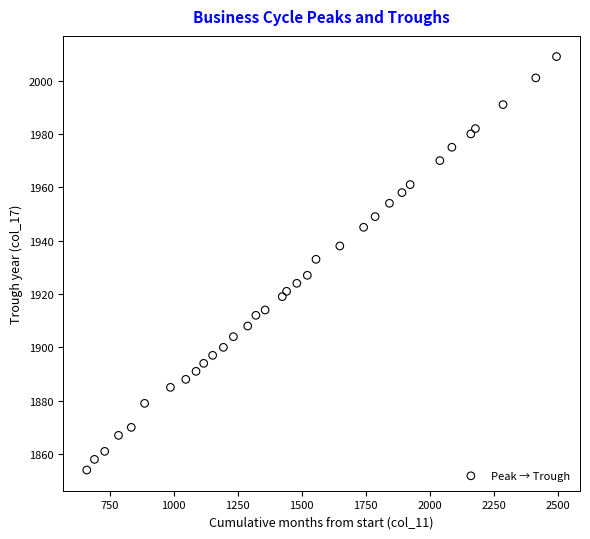

What is the range of X values (max minus min)?

1836